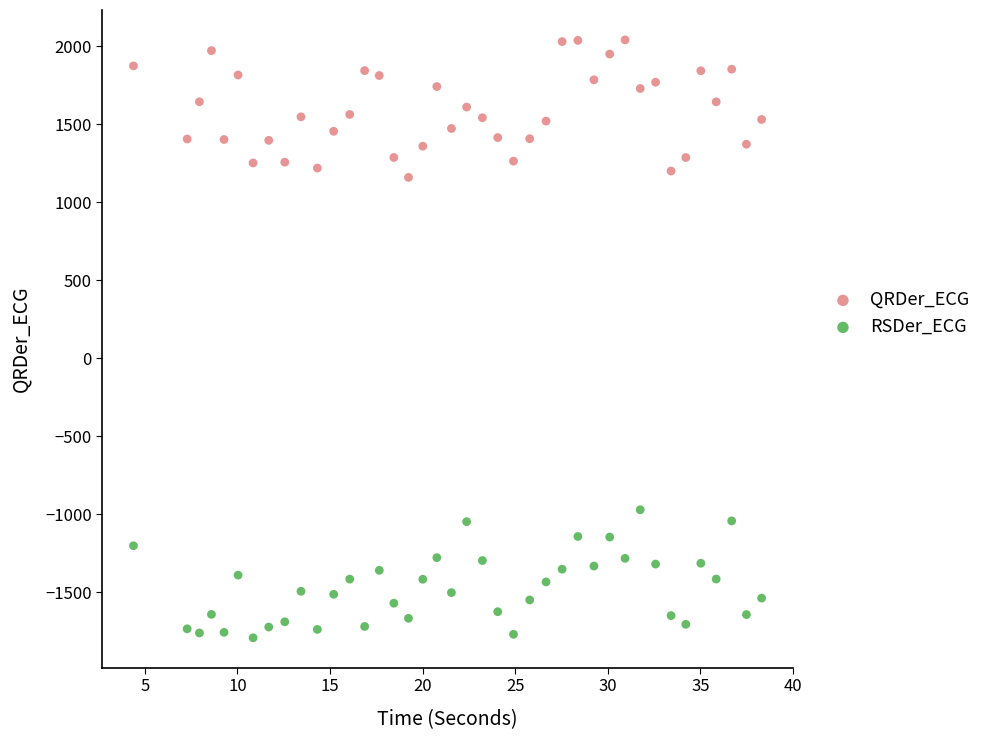

Which series reaches the minimum Y coordinate?

RSDer_ECG